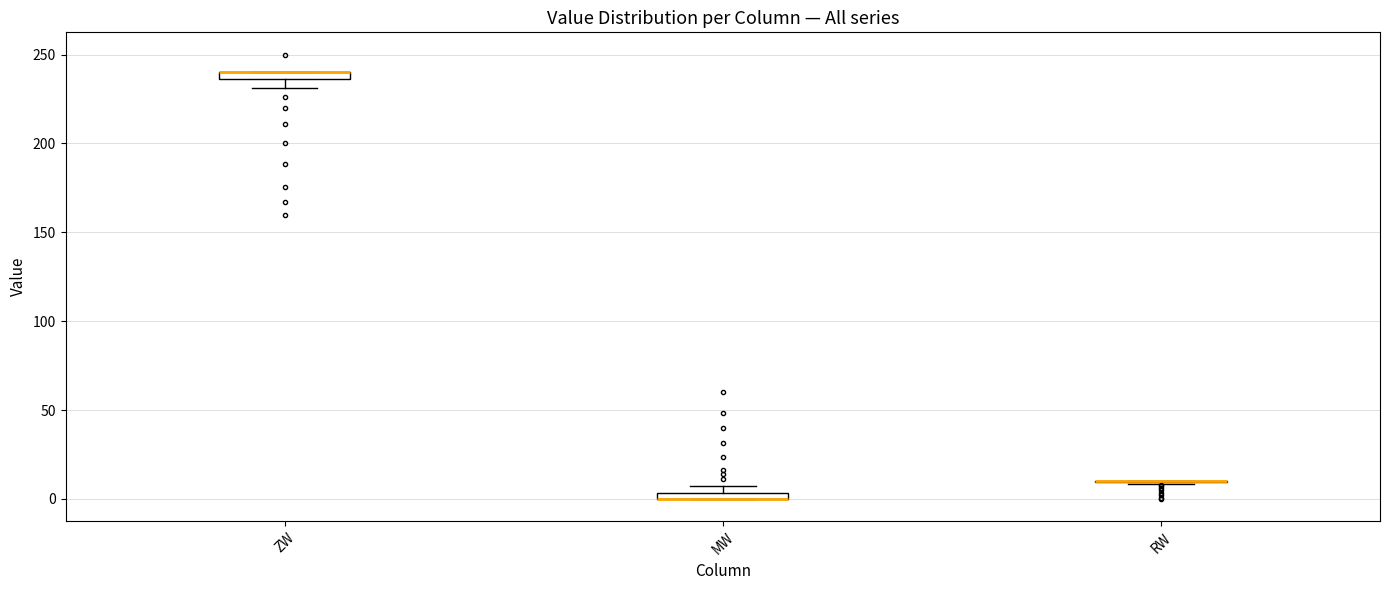

Where is the upper edge of the box for ZW on the y-axis? The values are not printed on the chart, so give them approximately, as read against the axis.

240